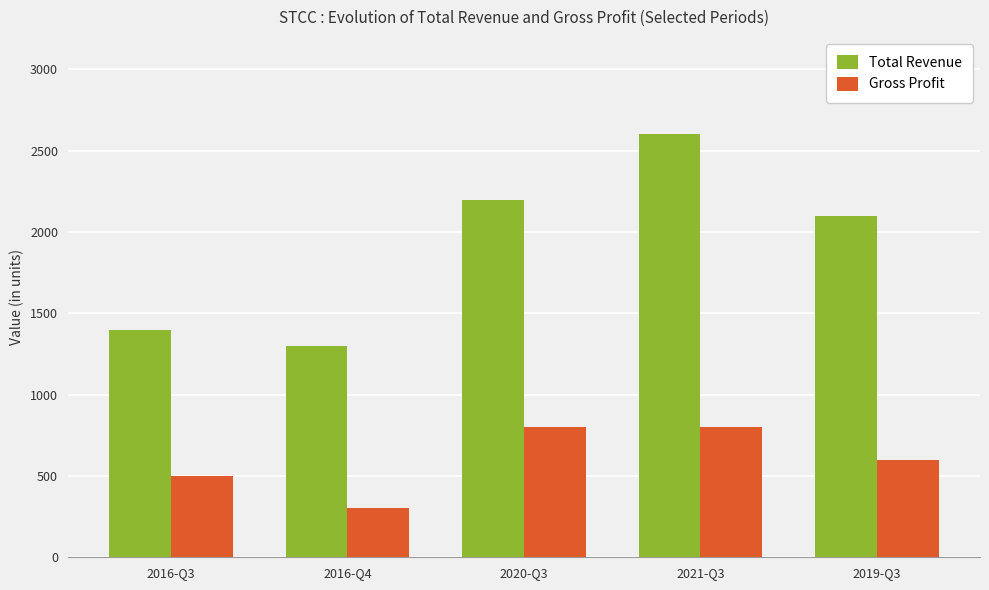

Is it true that Gross Profit equals 677 at 2016-Q3?

False